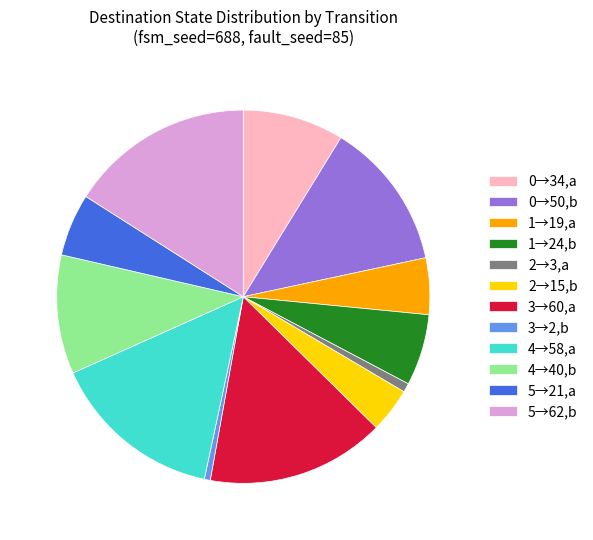

Is there any slice that represents more than half of the pie?

No